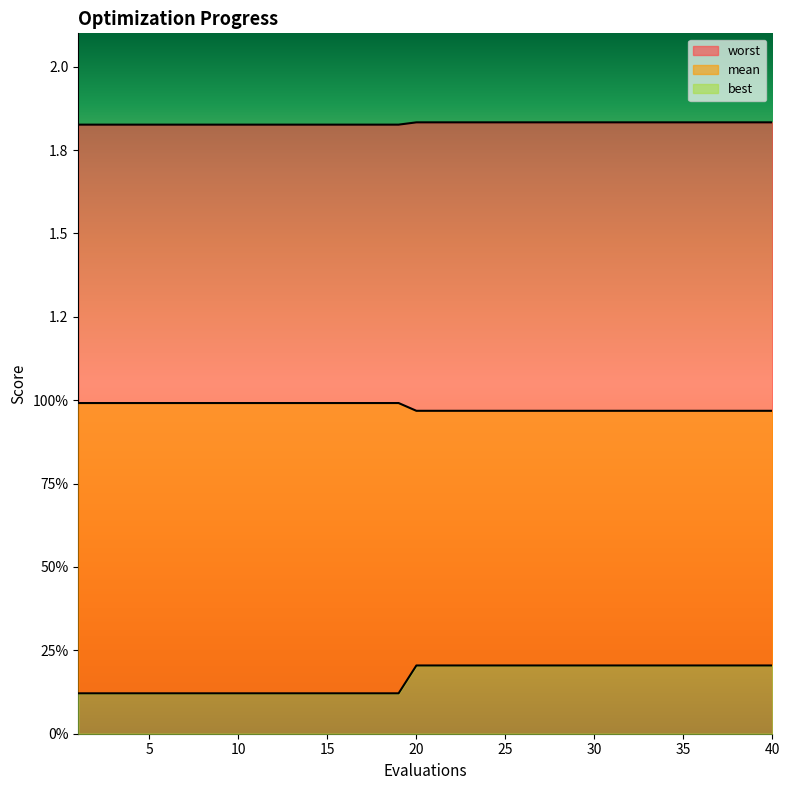

Reading left to right, what are all the values shown in this chart?

mean: 1=1.8	2=1.8	3=1.8	4=1.8	5=1.8	6=1.8	7=1.8	8=1.8	9=1.8	10=1.8	11=1.8	12=1.8	13=1.8	14=1.8	15=1.8	16=1.8	17=1.8	18=1.8	19=1.8	20=1.8	21=1.8	22=1.8	23=1.8	24=1.8	25=1.8	26=1.8	27=1.8	28=1.8	29=1.8	30=1.8	31=1.8	32=1.8	33=1.8	34=1.8	35=1.8	36=1.8	37=1.8	38=1.8	39=1.8	40=1.8
best: 1=1.0	2=1.0	3=1.0	4=1.0	5=1.0	6=1.0	7=1.0	8=1.0	9=1.0	10=1.0	11=1.0	12=1.0	13=1.0	14=1.0	15=1.0	16=1.0	17=1.0	18=1.0	19=1.0	20=1.0	21=1.0	22=1.0	23=1.0	24=1.0	25=1.0	26=1.0	27=1.0	28=1.0	29=1.0	30=1.0	31=1.0	32=1.0	33=1.0	34=1.0	35=1.0	36=1.0	37=1.0	38=1.0	39=1.0	40=1.0
worst: 1=0.1	2=0.1	3=0.1	4=0.1	5=0.1	6=0.1	7=0.1	8=0.1	9=0.1	10=0.1	11=0.1	12=0.1	13=0.1	14=0.1	15=0.1	16=0.1	17=0.1	18=0.1	19=0.1	20=0.2	21=0.2	22=0.2	23=0.2	24=0.2	25=0.2	26=0.2	27=0.2	28=0.2	29=0.2	30=0.2	31=0.2	32=0.2	33=0.2	34=0.2	35=0.2	36=0.2	37=0.2	38=0.2	39=0.2	40=0.2